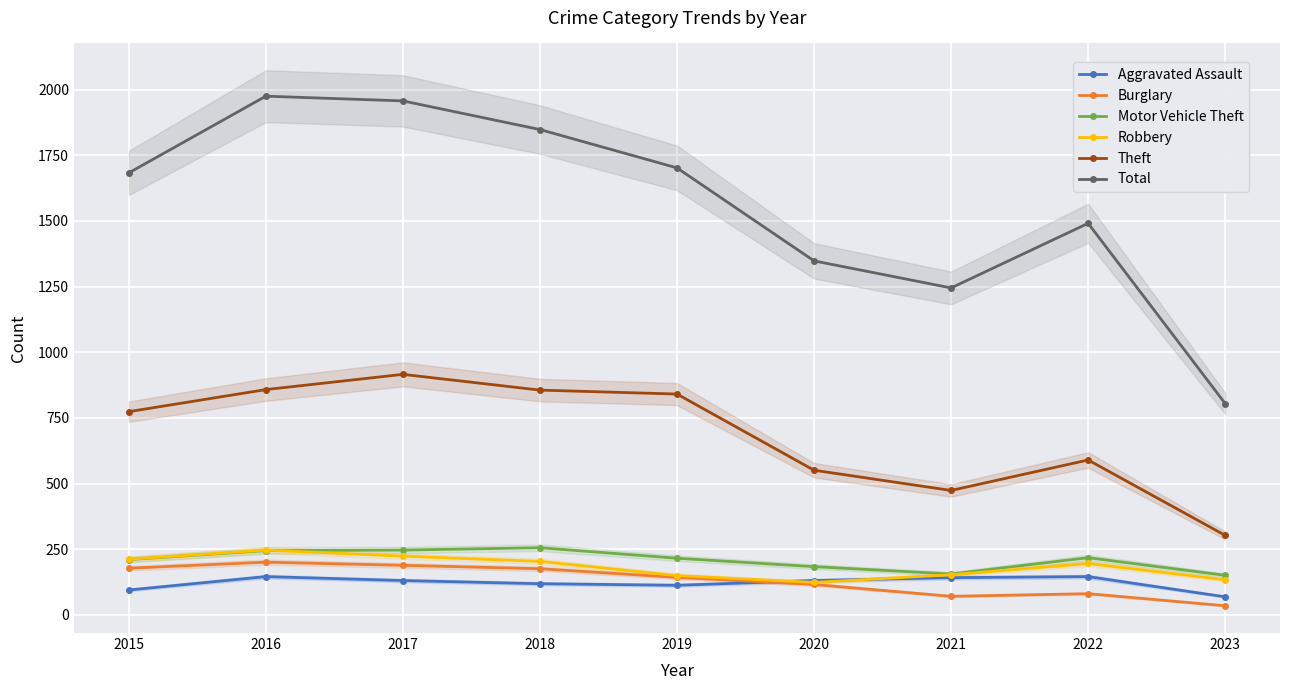

Where does the Robbery series first go above 196?

2015